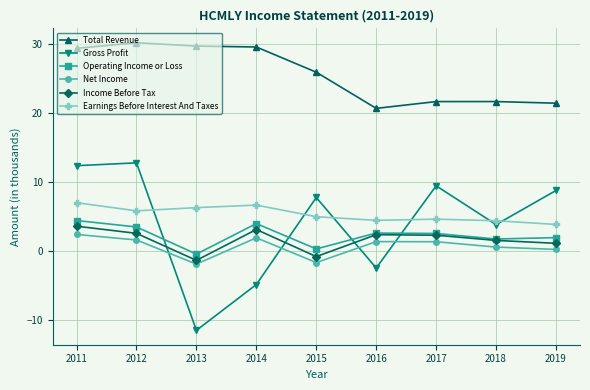

What is the difference between the maximum and minimum values in the Net Income series?

4.3